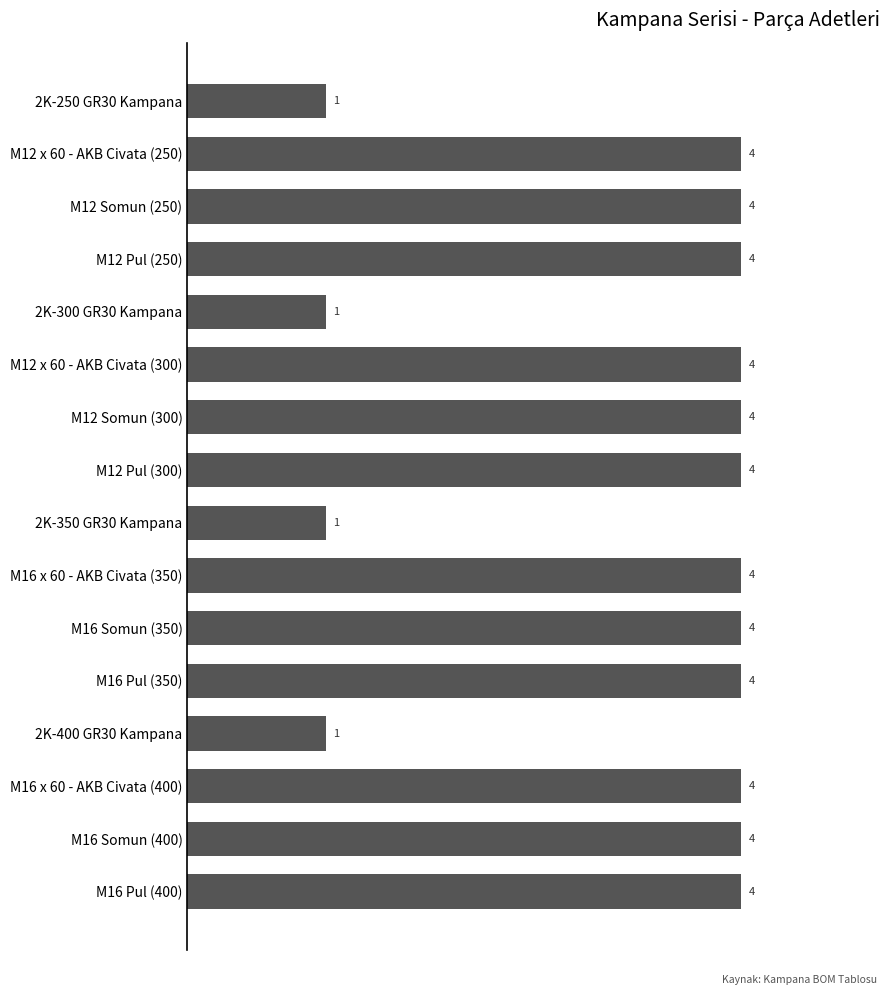

Is it true that the value at M16 Pul (350) is 4?

True